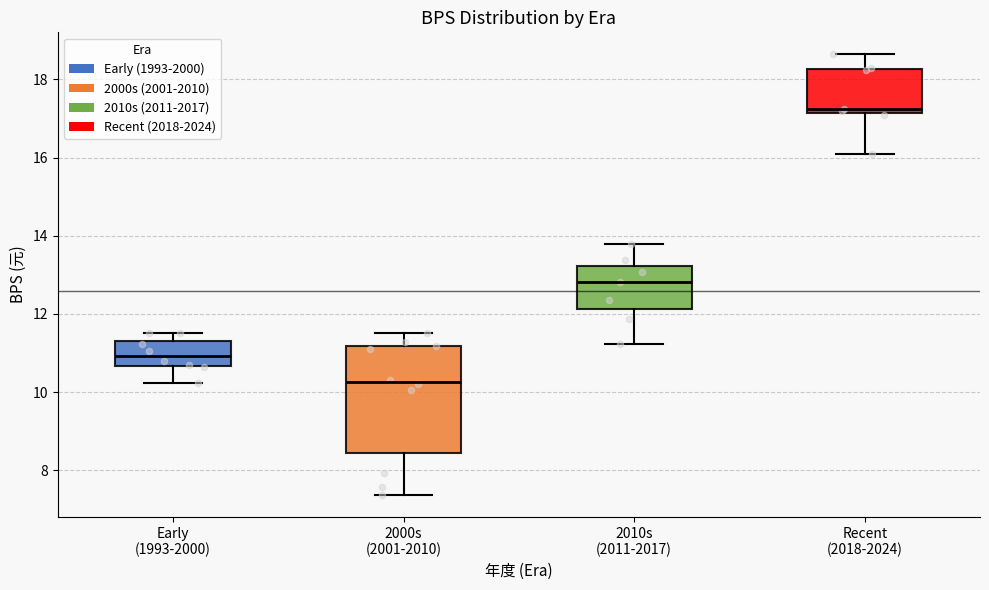

Reading left to right, transcribe this box plot: for each box, give where its median line is, the range the box spans, and where its two whiskers end, as read against the y-axis. The values are not printed on the chart, so give them approximately, as read against the axis.

Early (1993-2000): median 11.0, box 10.6 to 11.4, whiskers 10.2 to 11.6
2000s (2001-2010): median 10.2, box 8.4 to 11.2, whiskers 7.4 to 11.6
2010s (2011-2017): median 12.8, box 12.2 to 13.2, whiskers 11.2 to 13.8
Recent (2018-2024): median 17.2 (just above the box's lower edge), box 17.2 to 18.2, whiskers 16.2 to 18.6